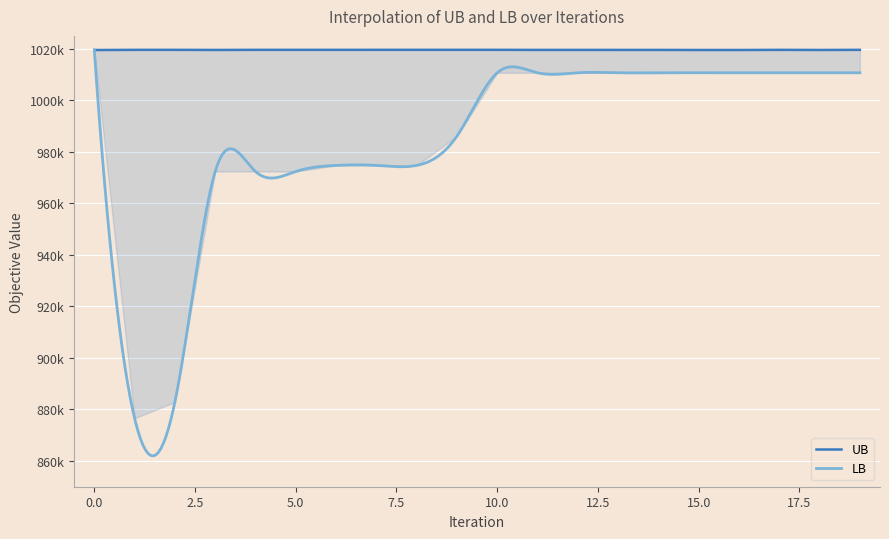

Reading left to right, extract all data points from this chart.

0=1019514.0	1=1019581.0	2=1019581.0	3=1019542.0	4=1019581.0	5=1019581.0	6=1019581.0	7=1019588.0	8=1019588.0	9=1019588.0	10=1019588.0	11=1019556.0	12=1019558.0	13=1019556.0	14=1019556.0	15=1019529.0	16=1019527.0	17=1019577.0	18=1019536.0	19=1019579.0